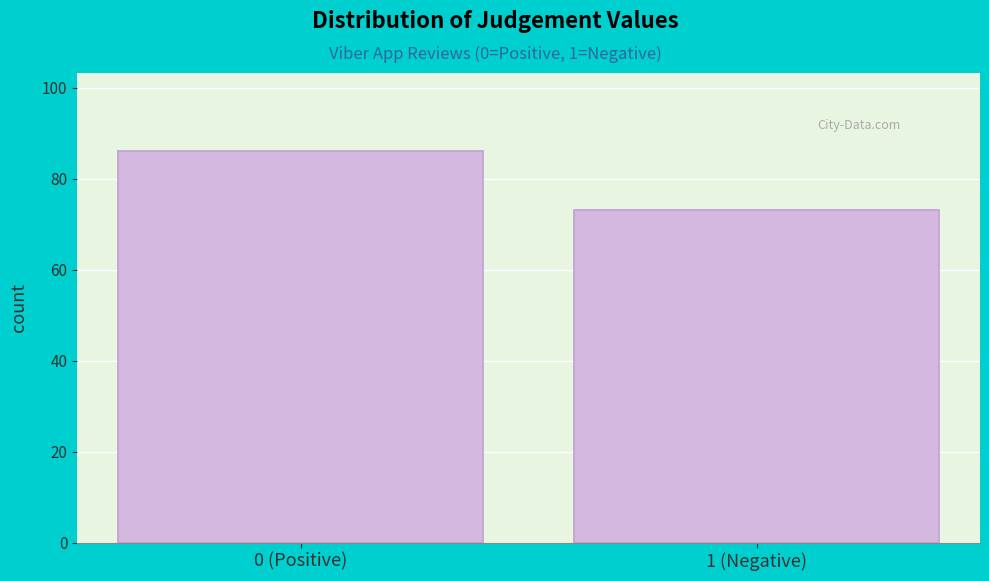

Reading left to right, list all the values displayed in this chart.

86	73